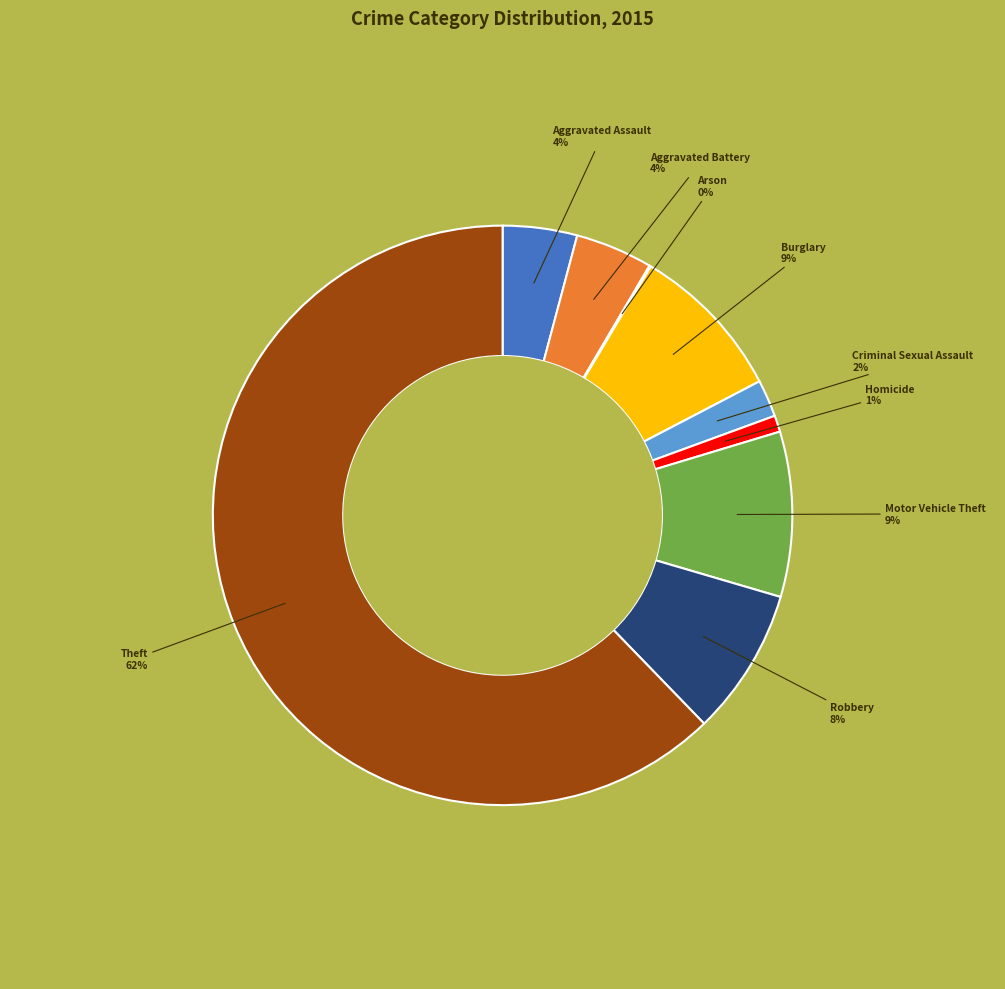

To the nearest percent, what is the average slice percentage?

11%